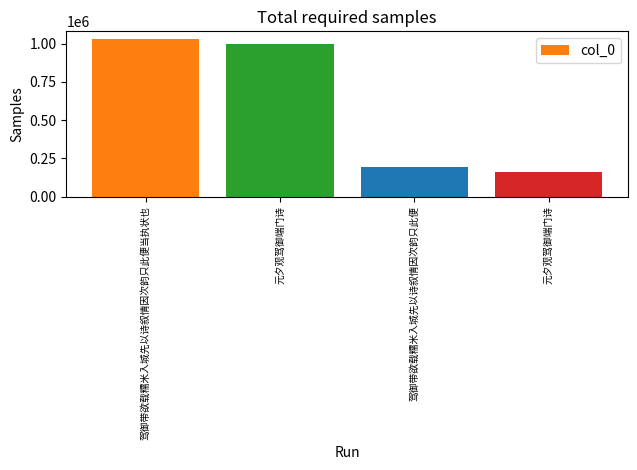

How many data points are less than 999569?

2